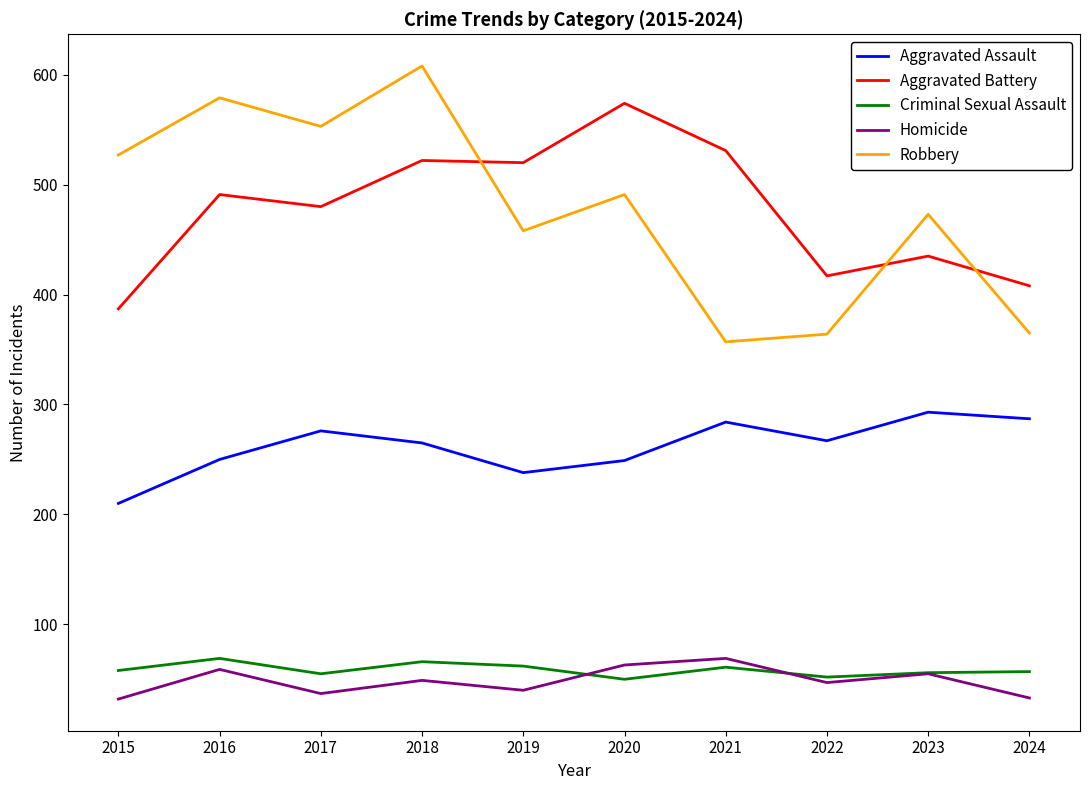

True or false: Homicide and Aggravated Assault intersect in this chart.

False